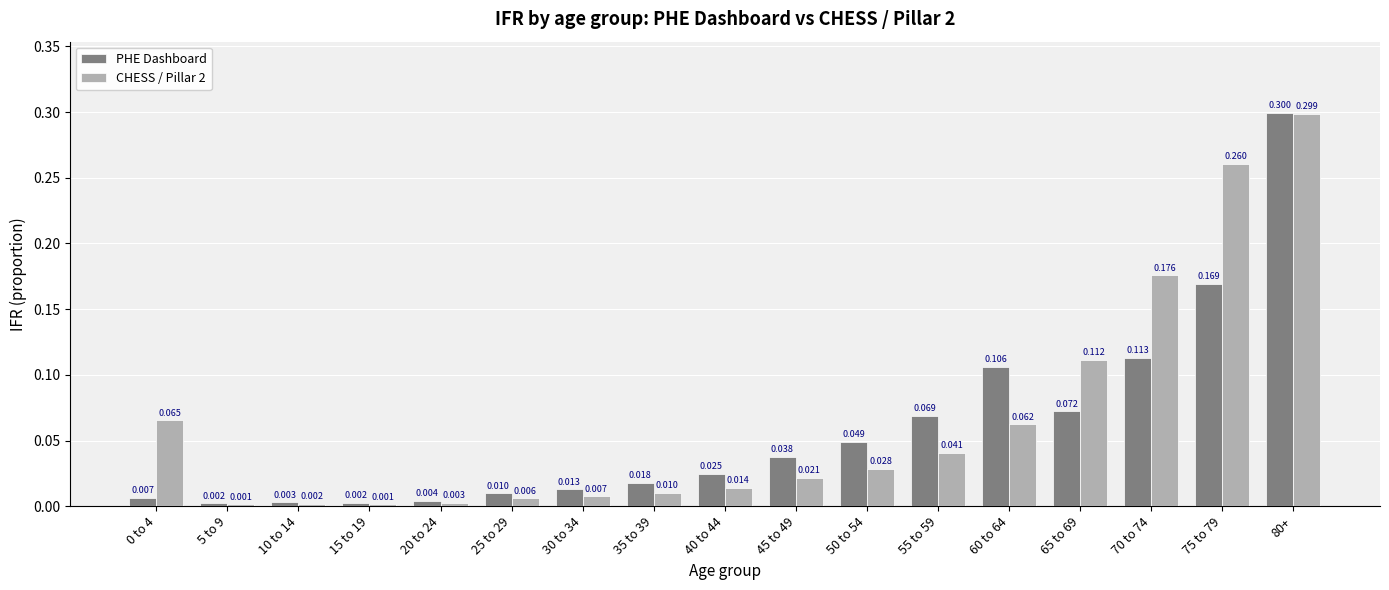

What is the difference between the maximum and minimum values in the PHE Dashboard series?

0.3